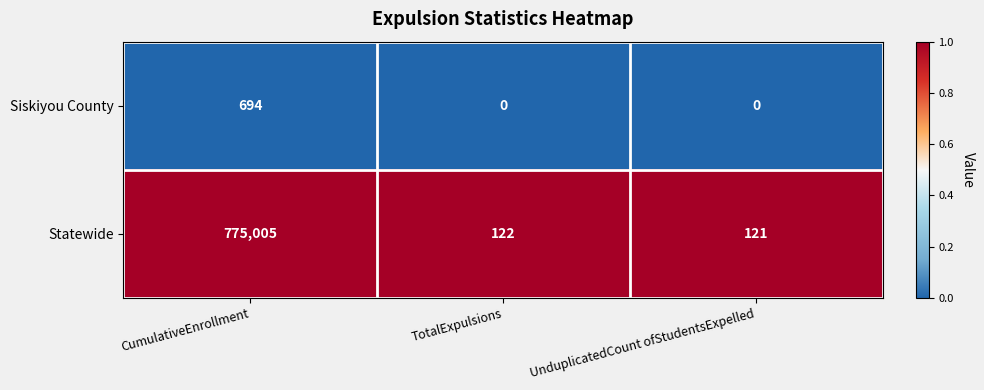

Rank the series by their maximum value, from lowest to highest.

Siskiyou County, Statewide